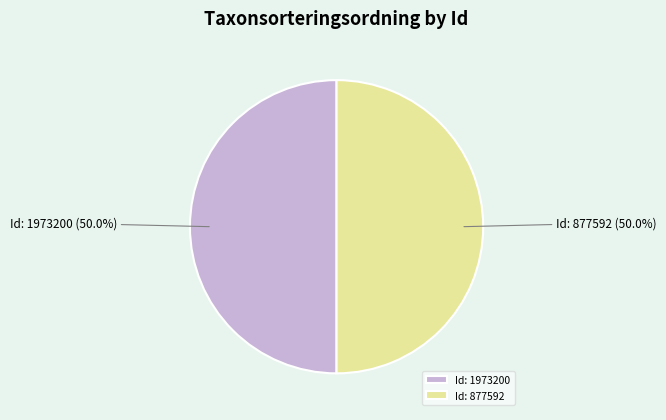

What is the ratio of the value at Id: 1973200 to the value at Id: 877592?

1.0